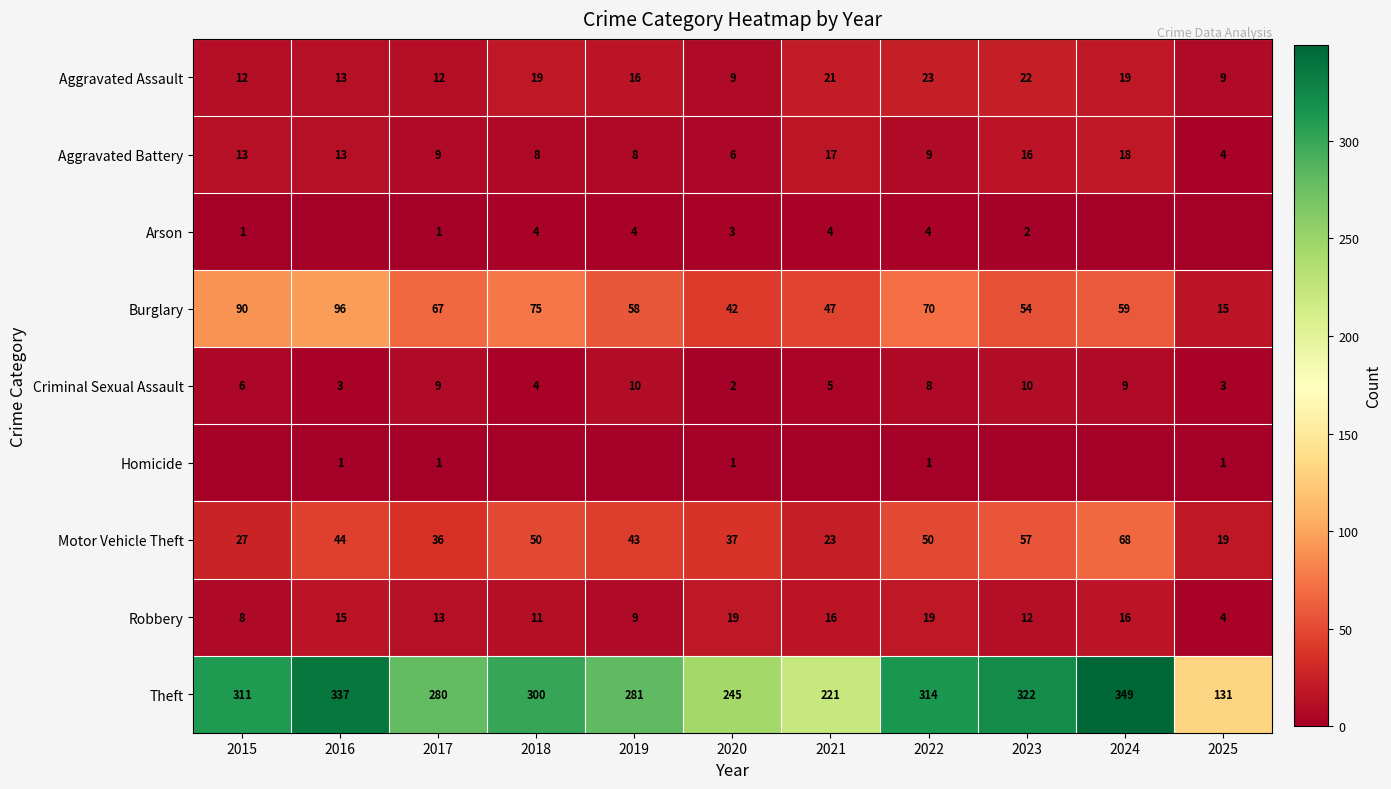

What is the approximate value of Motor Vehicle Theft at 2020?

37